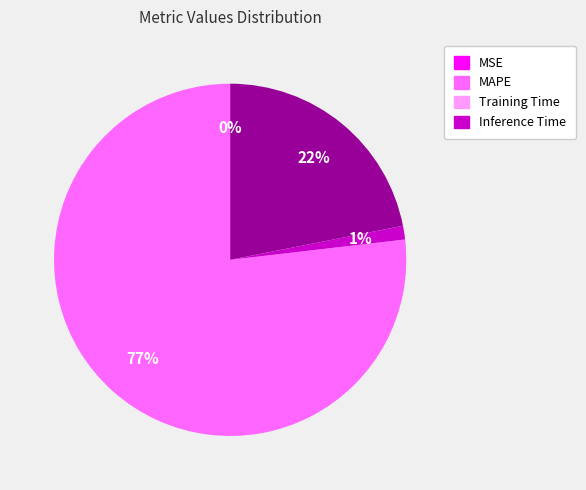

To the nearest percent, what is the difference between the largest and smallest slice percentages?

77%